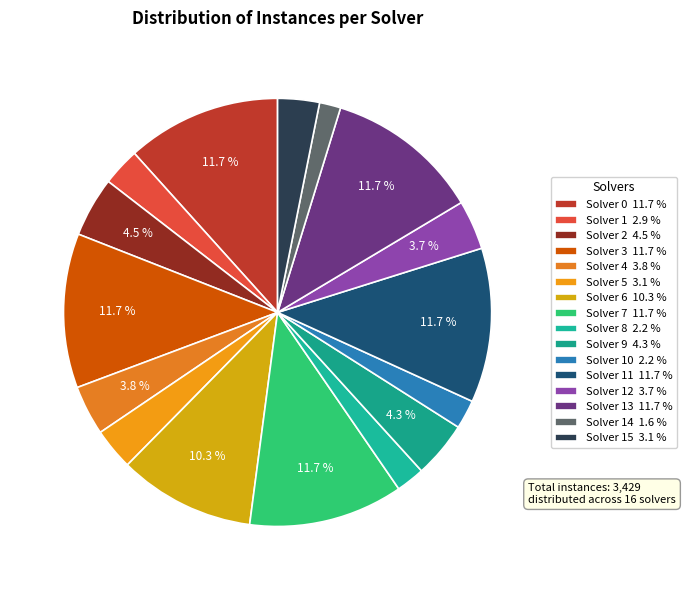

Rank the categories by value from lowest to highest.

Solver 14, Solver 8, Solver 10, Solver 1, Solver 5, Solver 15, Solver 12, Solver 4, Solver 9, Solver 2, Solver 6, Solver 0, Solver 3, Solver 7, Solver 11, Solver 13